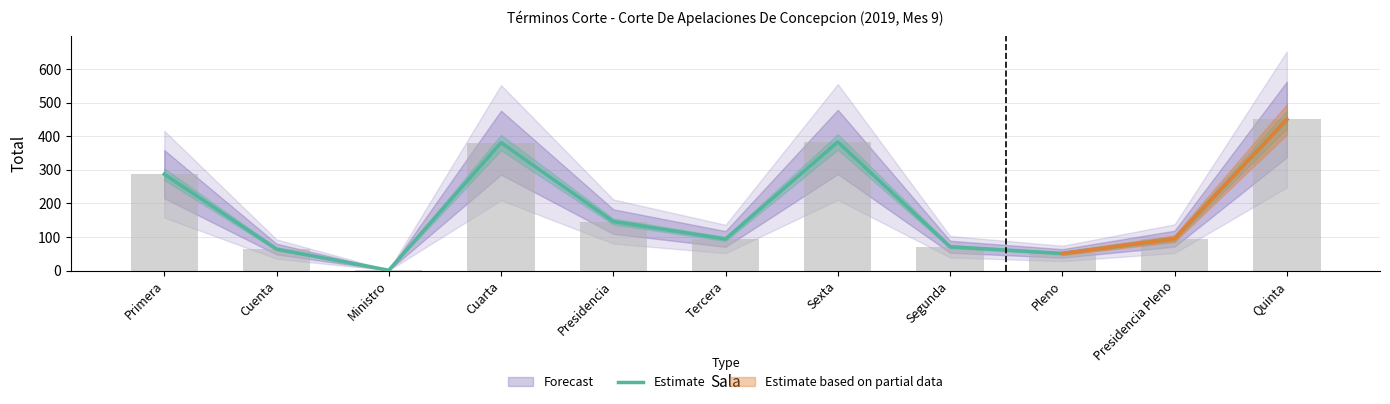

What is the value of the 5th bar from the left?

146